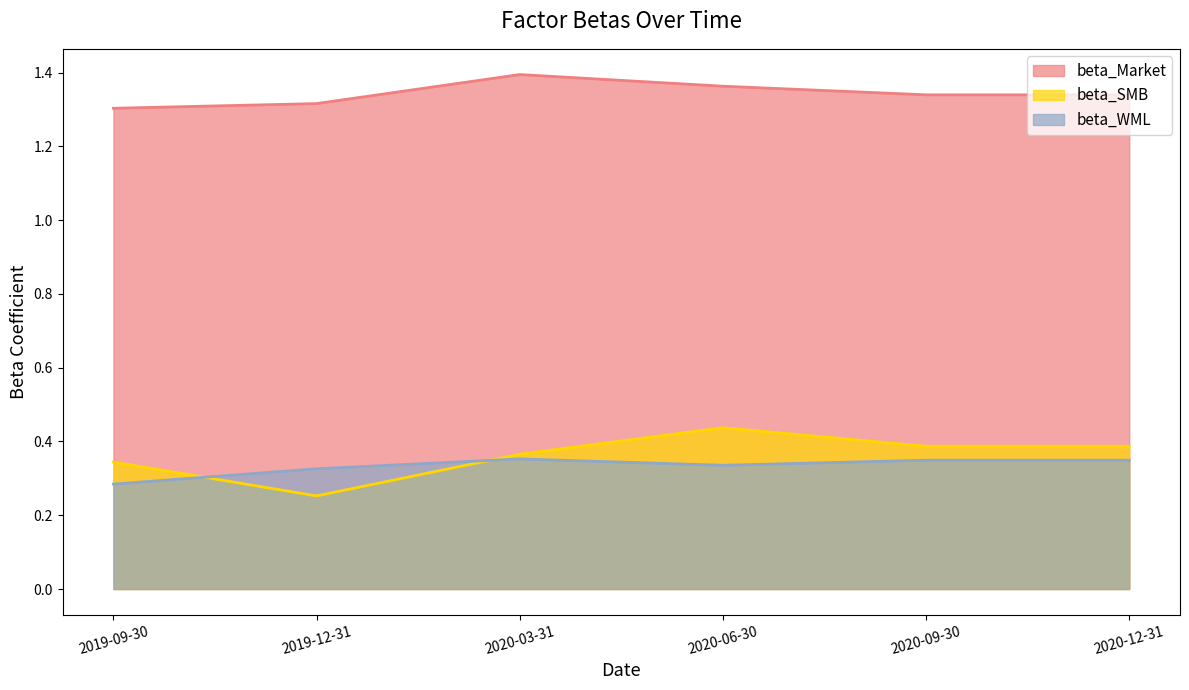

How many lines are shown in the chart?

3